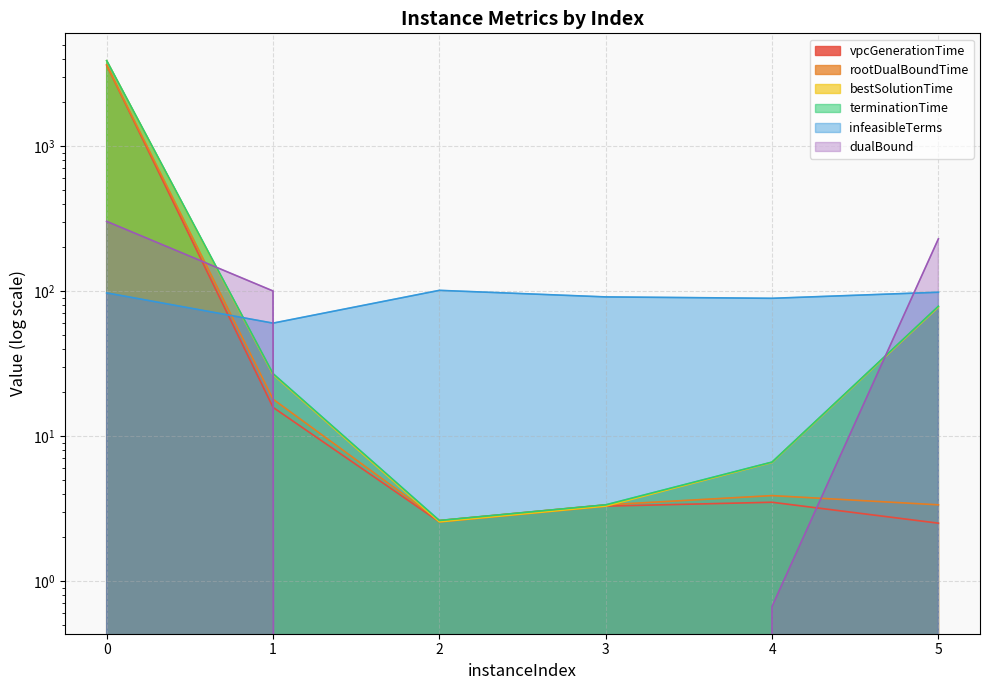

At which label does infeasibleTerms first exceed 97?

2